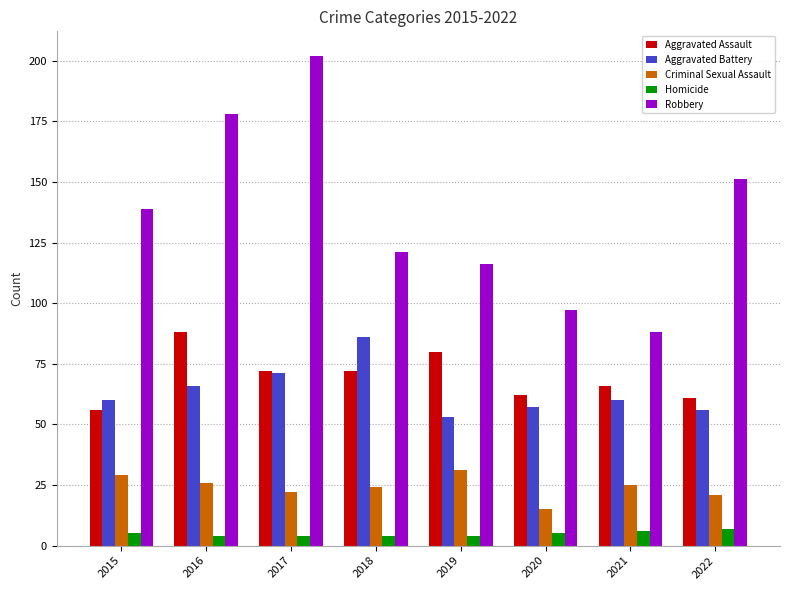

What is the difference between the highest and lowest values at 2022?

144